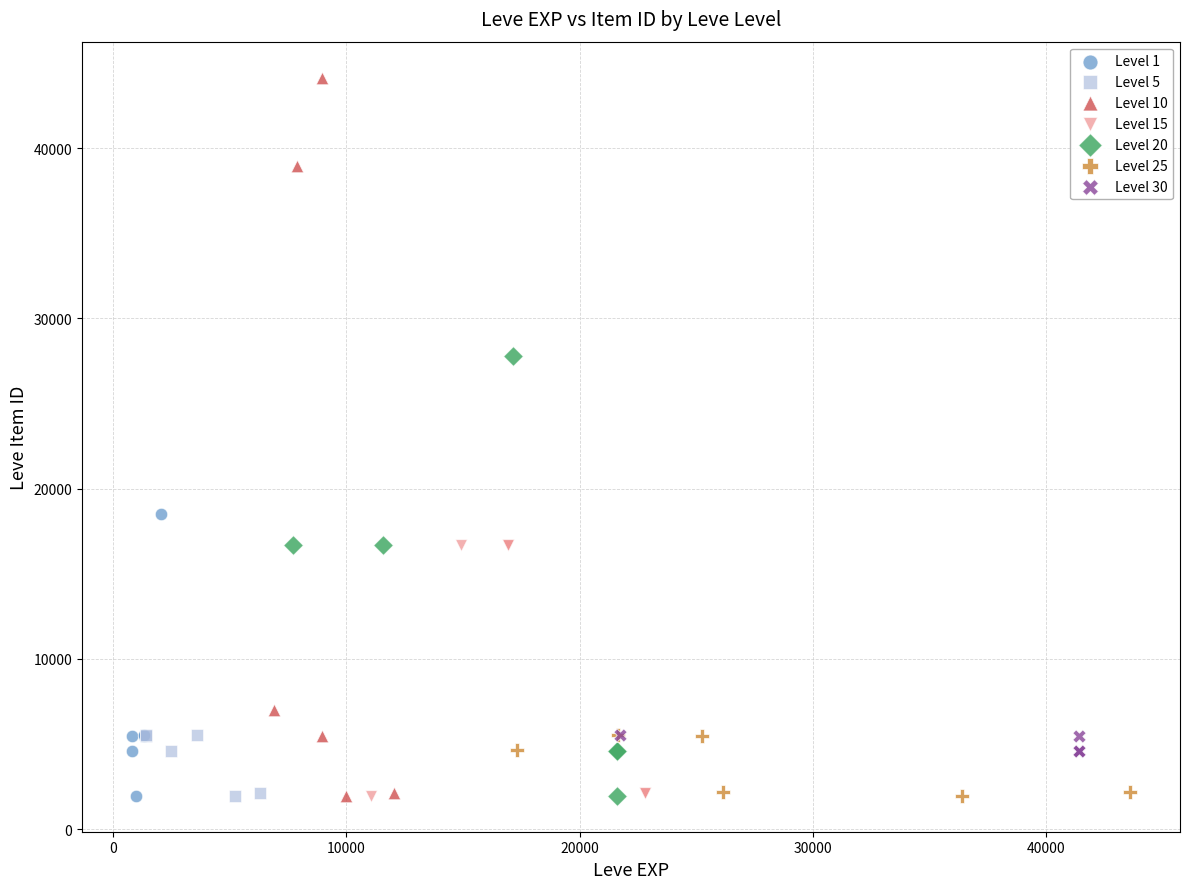

Which series reaches the maximum Y coordinate?

Level 10